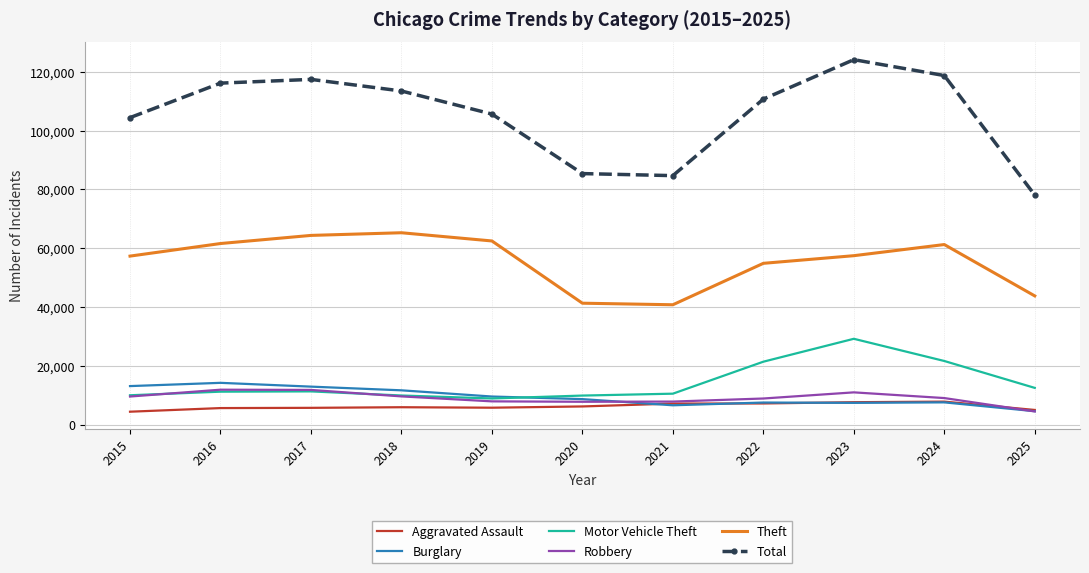

What is the sum of the Total values at 2016 and 2019?

221748